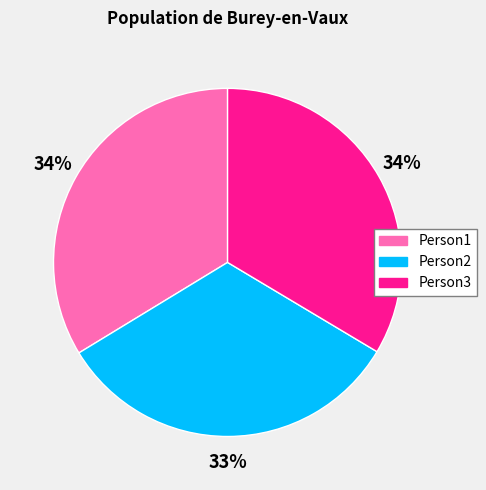

Which has a higher value, Person3 or Person2?

Person3